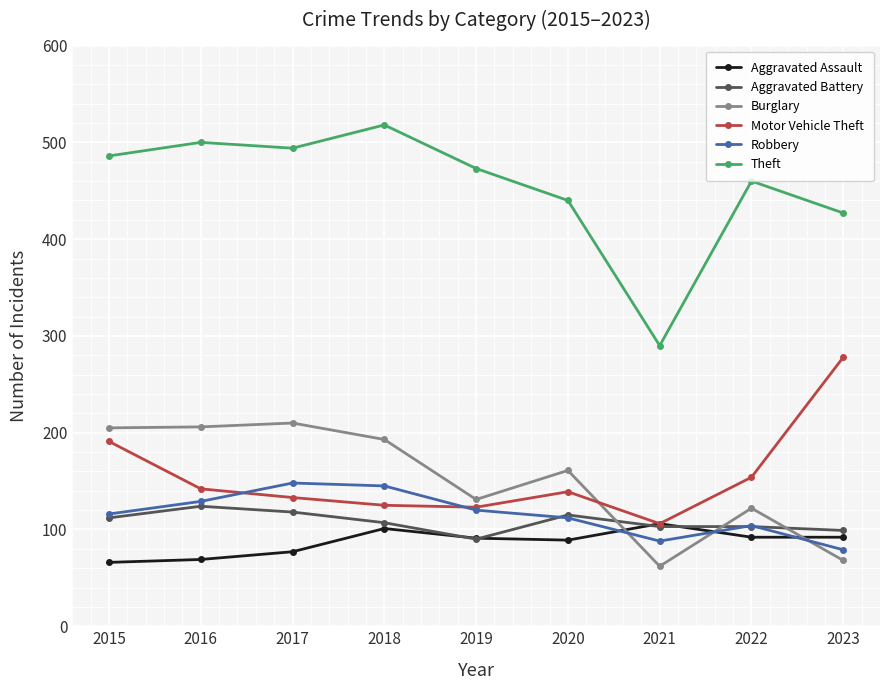

Is this an area chart (filled region under the line)?

No